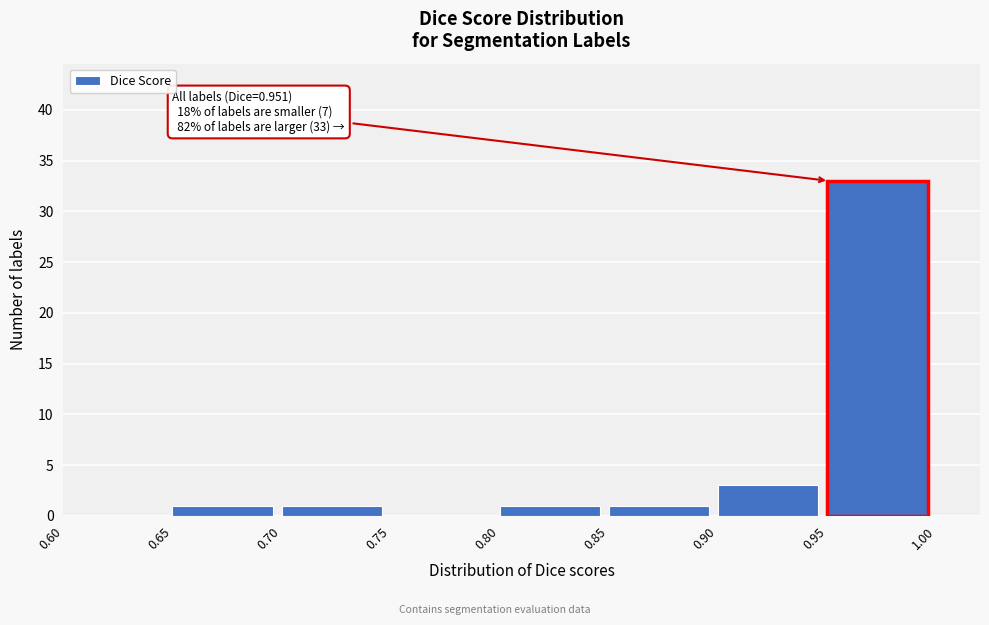

Over which range of the x-axis is the bar tallest?

0.95 to 1.00